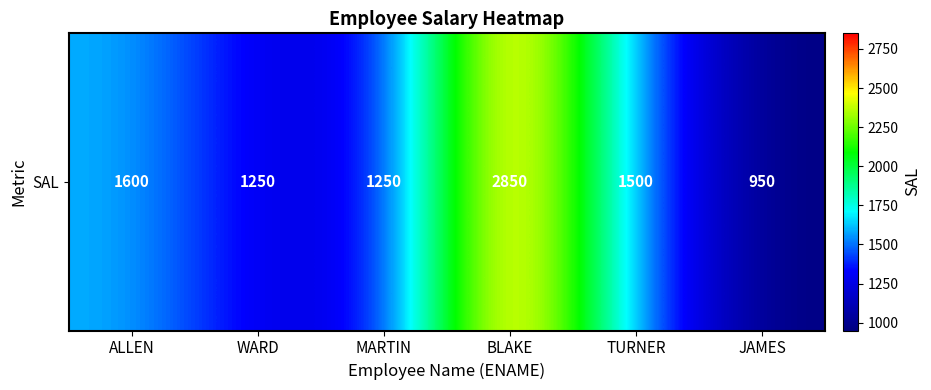

Is it true that the value at JAMES is 378?

False